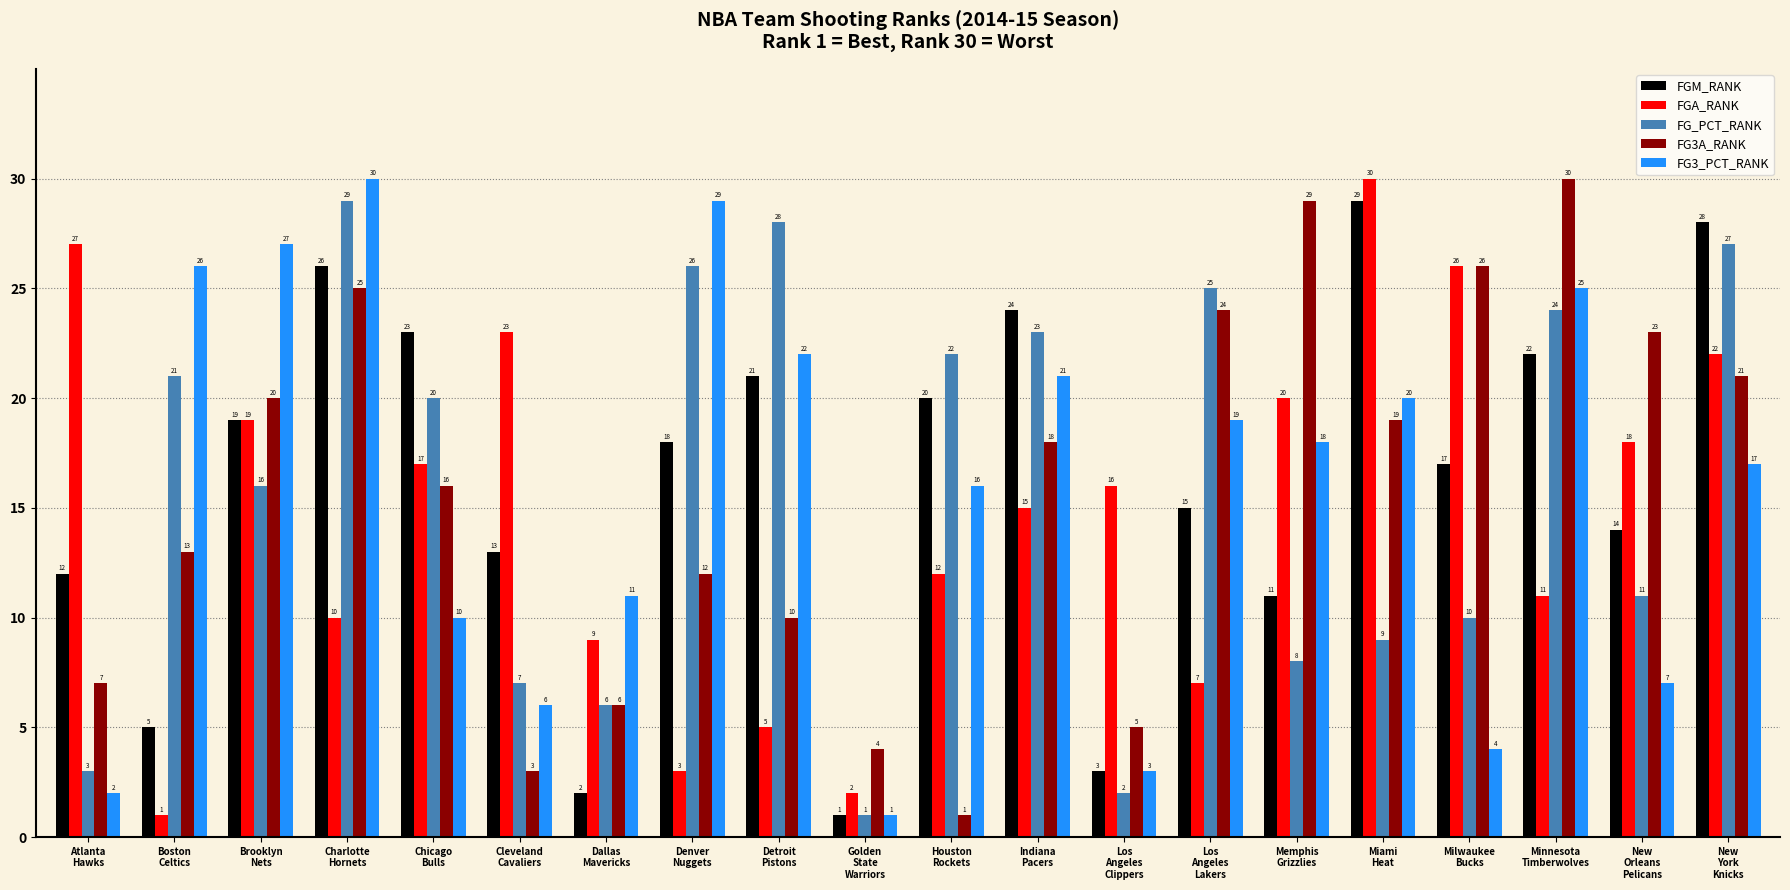

What is the highest value of the FGA_RANK series?

30